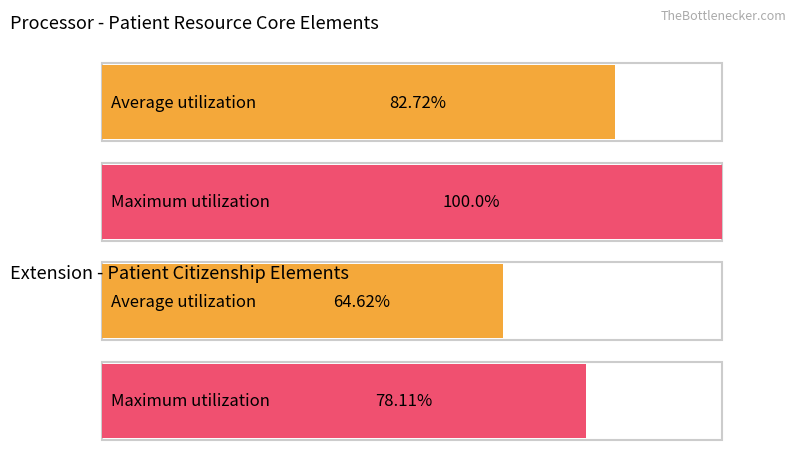

What are all the series names shown in the legend?

Average utilization, Maximum utilization